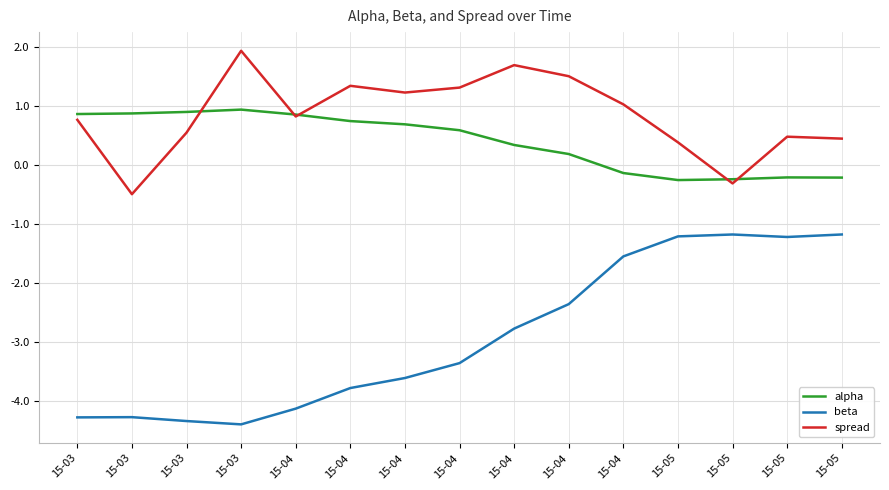

At which label is spread closest to 0?

15-05